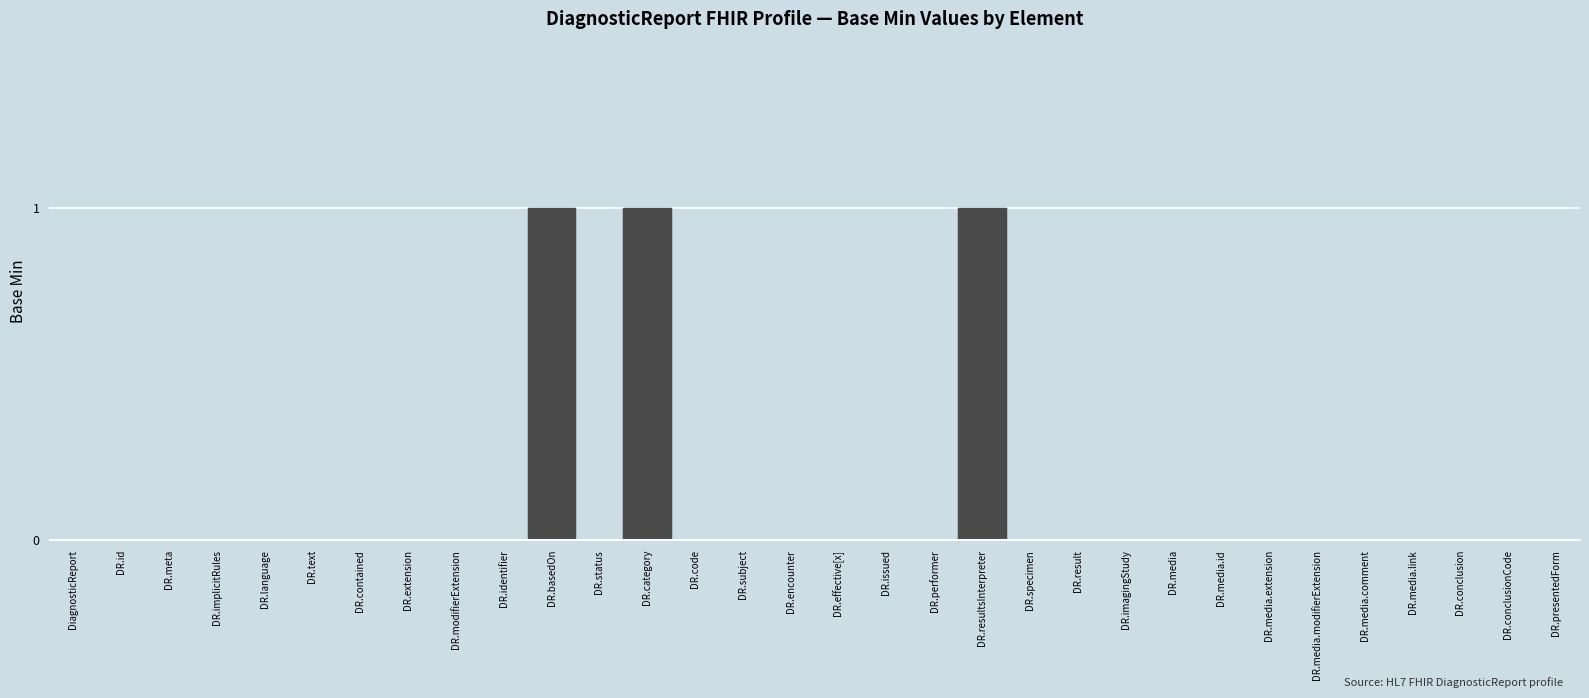

Reading right to left, extract all data points from this chart.

0	0	0	0	0	0	0	0	0	0	0	0	1	0	0	0	0	0	0	1	0	1	0	0	0	0	0	0	0	0	0	0